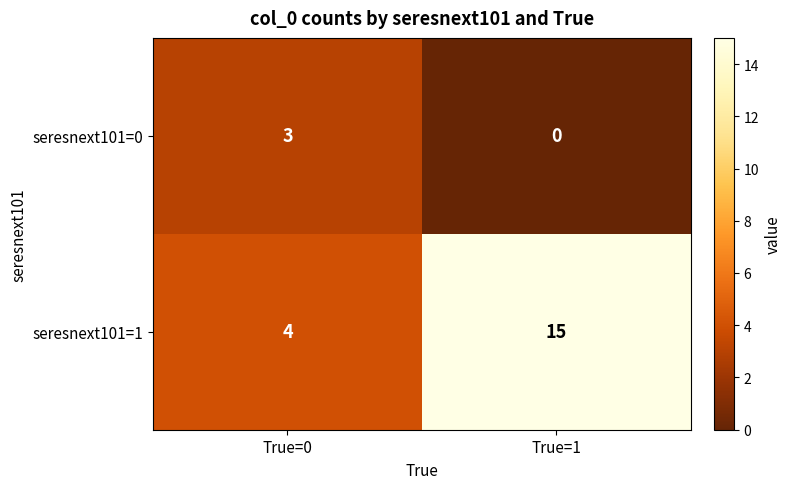

Which series has the widest spread of values?

seresnext101=1